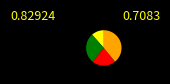

Does any single category account for the majority?

No